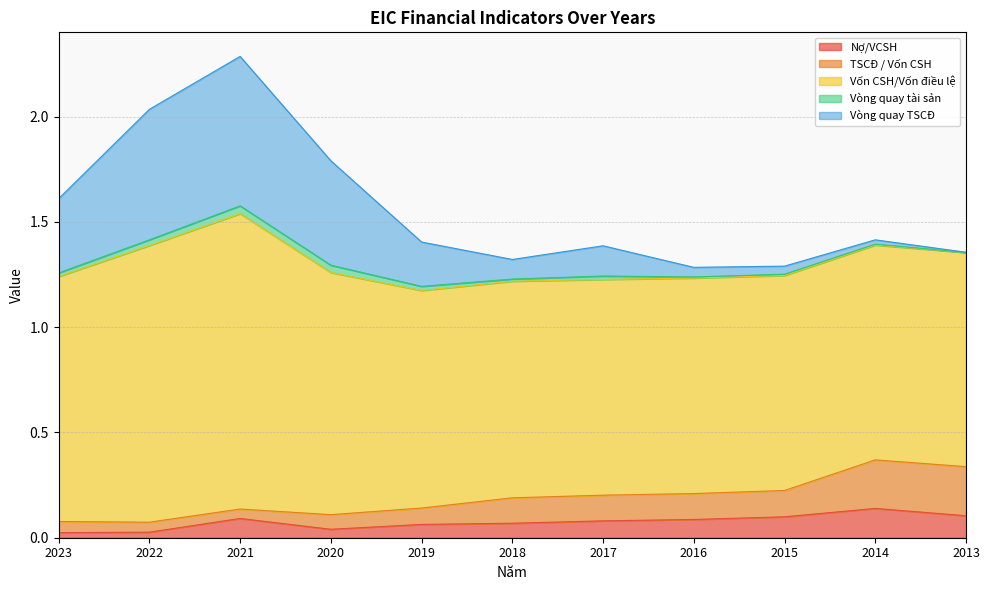

Count the number of categories in the chart.

11